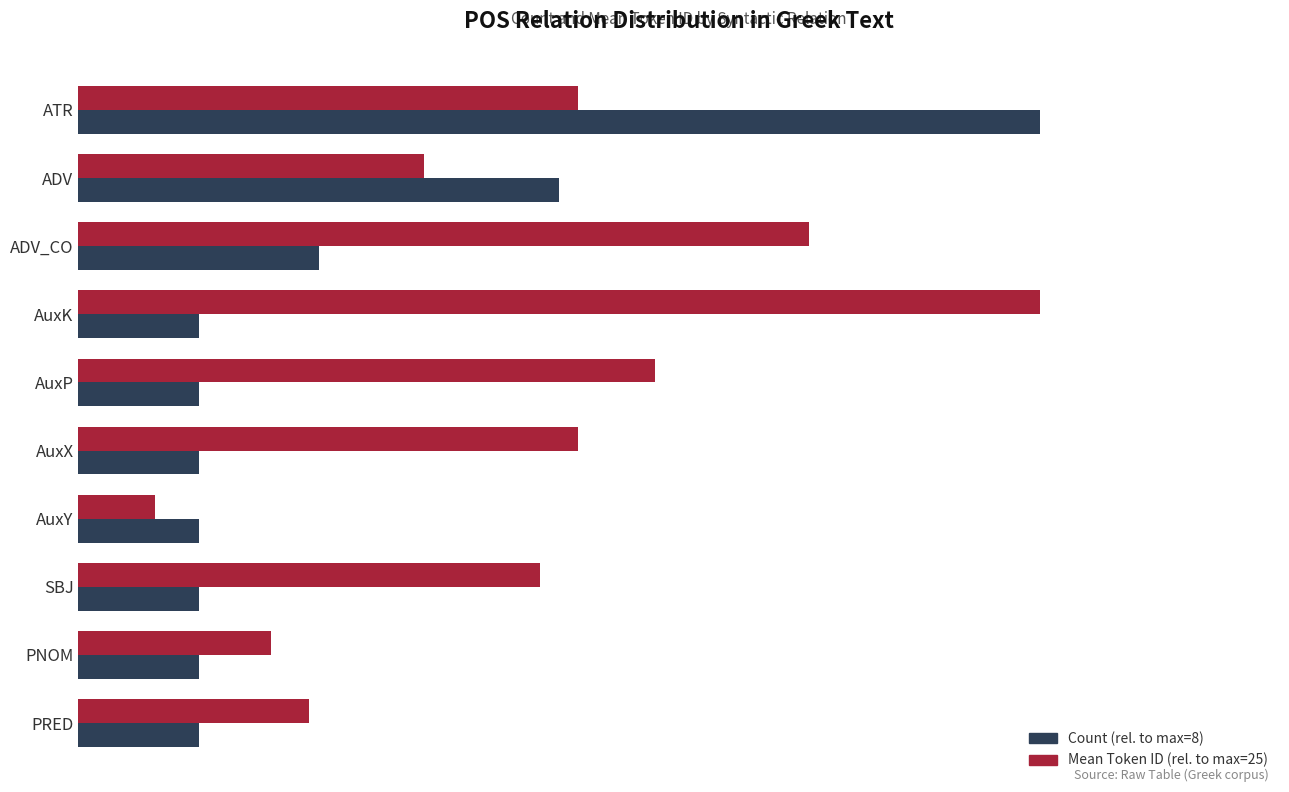

What are all the series names shown in the legend?

Count (rel. to max=8), Mean Token ID (rel. to max=25)